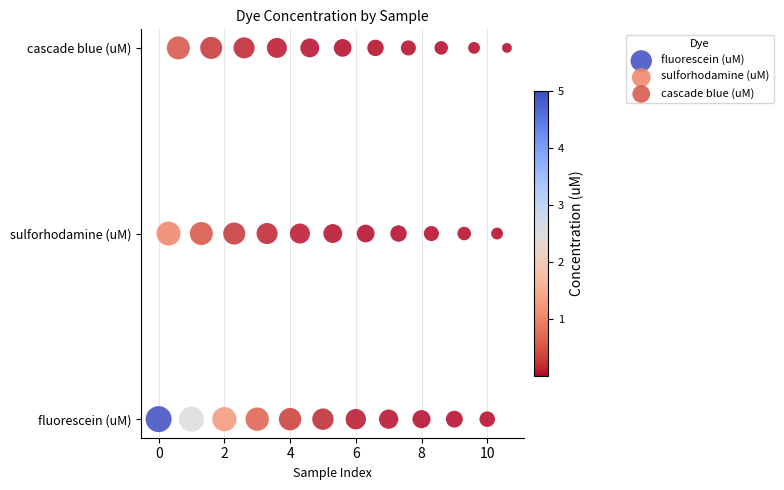

Which series contains the highest Y value?

cascade blue (uM)